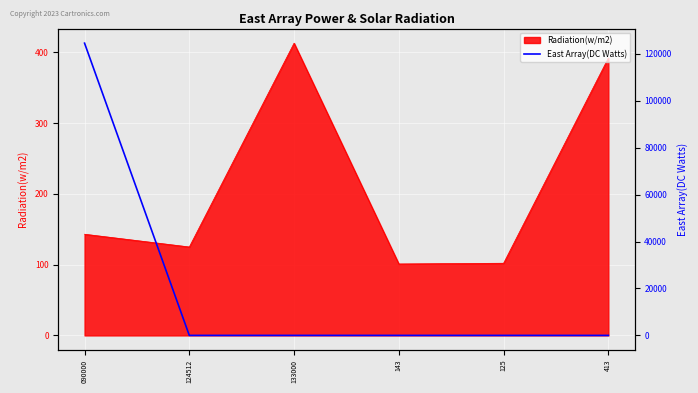

Which category has the highest value in the Radiation(w/m2) series?

133000